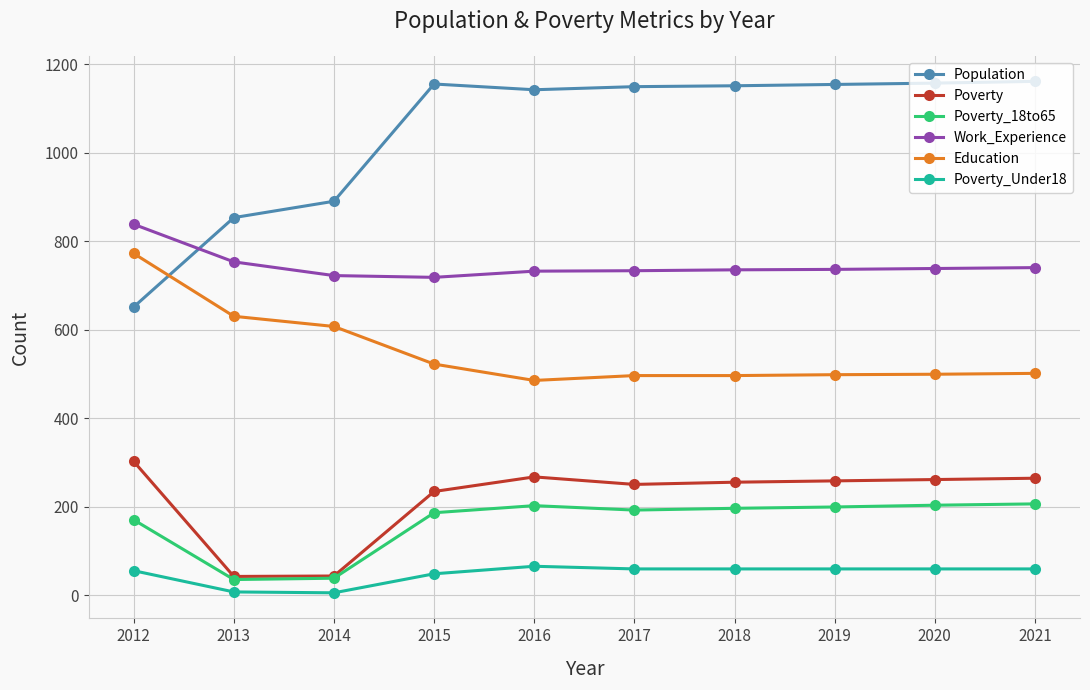

What is the difference between the Education values at 2017 and 2014?

111